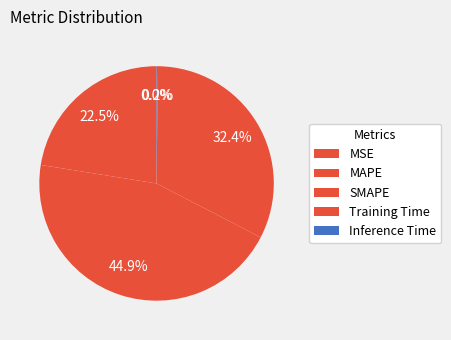

The MSE slice represents 0% of the pie. True or false?

True